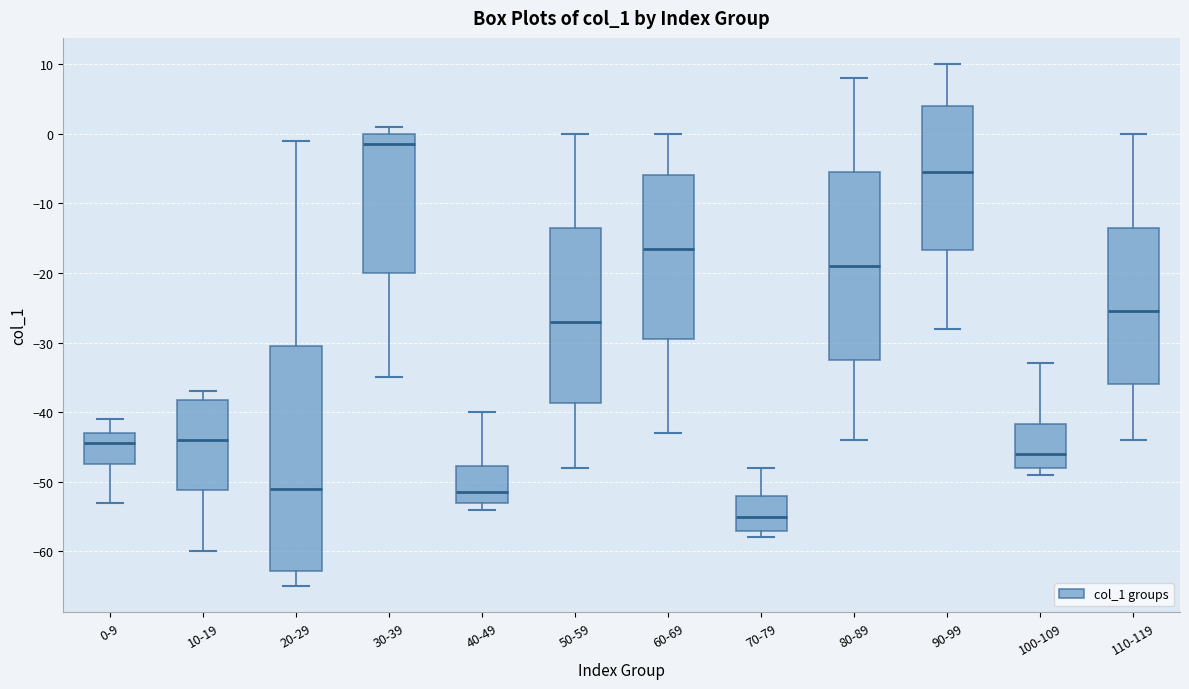

Reading left to right, transcribe this box plot: for each box, give where its median line is, the range the box spans, and where its two whiskers end, as read against the y-axis. The values are not printed on the chart, so give them approximately, as read against the axis.

0-9: median -44, box -47 to -43, whiskers -53 to -41
10-19: median -44, box -51 to -38, whiskers -60 to -37
20-29: median -51, box -63 to -30, whiskers -65 to -1
30-39: median -1, box -20 to 0, whiskers -35 to 1
40-49: median -51, box -53 to -48, whiskers -54 to -40
50-59: median -27, box -39 to -13, whiskers -48 to 0
60-69: median -16, box -29 to -6, whiskers -43 to 0
70-79: median -55, box -57 to -52, whiskers -58 to -48
80-89: median -19, box -32 to -5, whiskers -44 to 8
90-99: median -5, box -17 to 4, whiskers -28 to 10
100-109: median -46, box -48 to -42, whiskers -49 to -33
110-119: median -25, box -36 to -13, whiskers -44 to 0